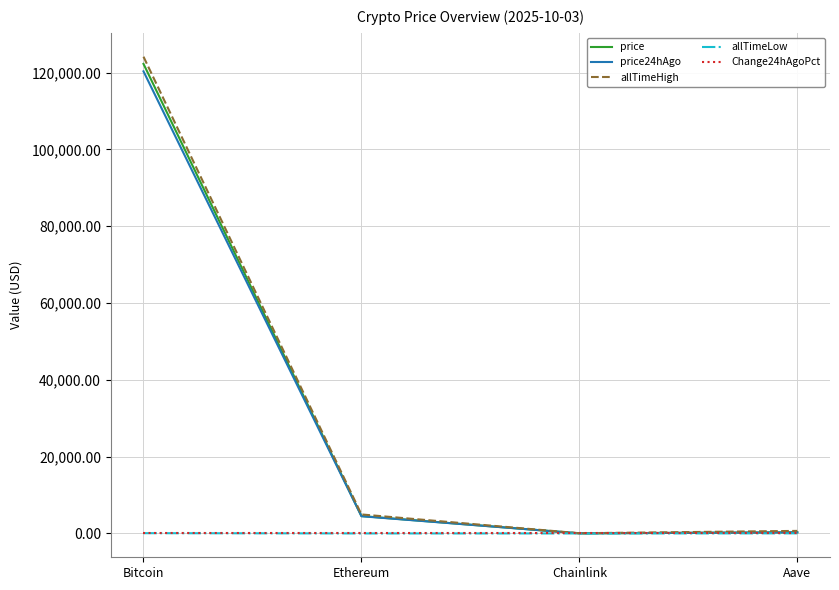

The Change24hAgoPct series shows -0.0 at Chainlink. True or false?

True